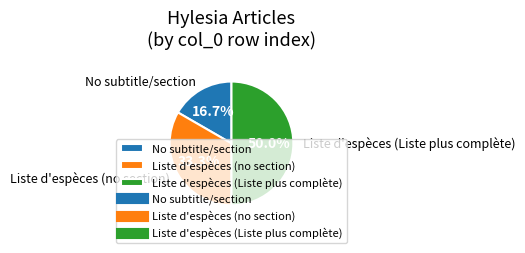

Does No subtitle/section represent more than half of the total?

No